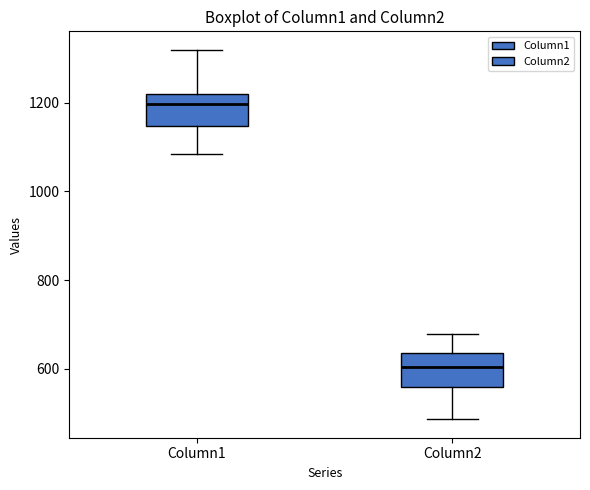

Reading left to right, transcribe this box plot: for each box, give where its median line is, the range the box spans, and where its two whiskers end, as read against the y-axis. The values are not printed on the chart, so give them approximately, as read against the axis.

Column1: median 1200, box 1140 to 1220, whiskers 1080 to 1320
Column2: median 600, box 560 to 640, whiskers 480 to 680